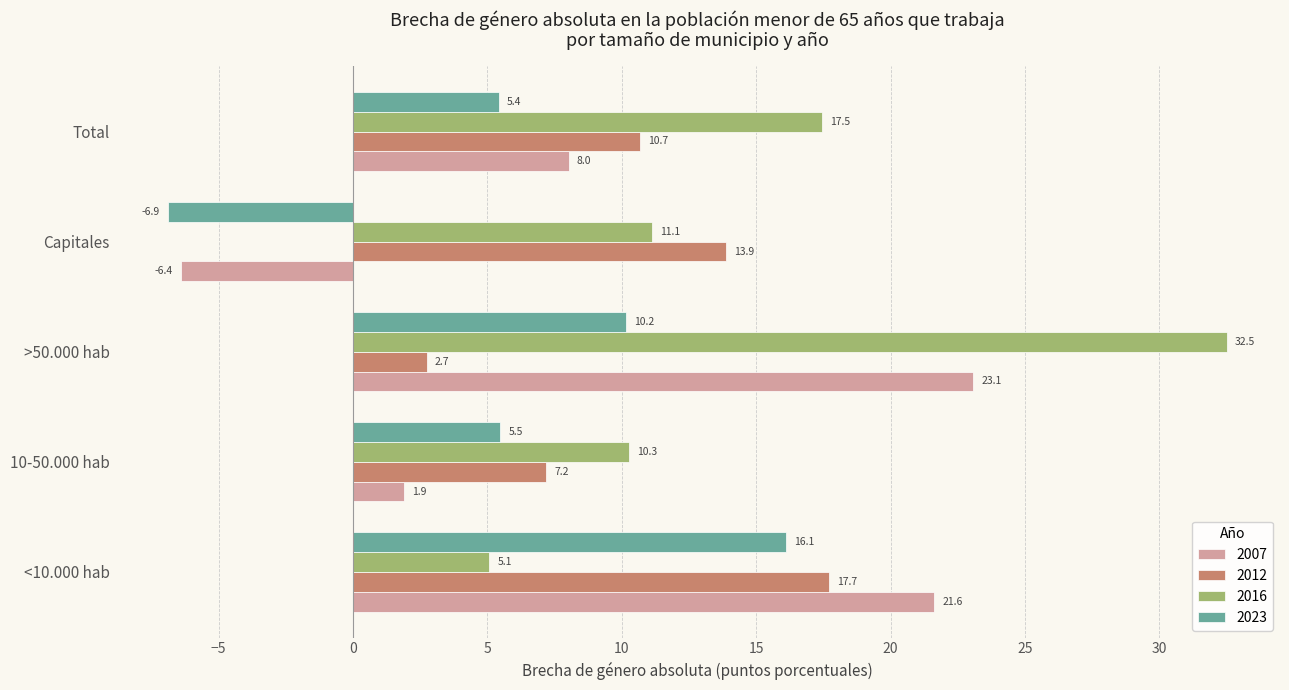

What is the difference between the 2023 values at 10-50.000 hab and >50.000 hab?

4.7